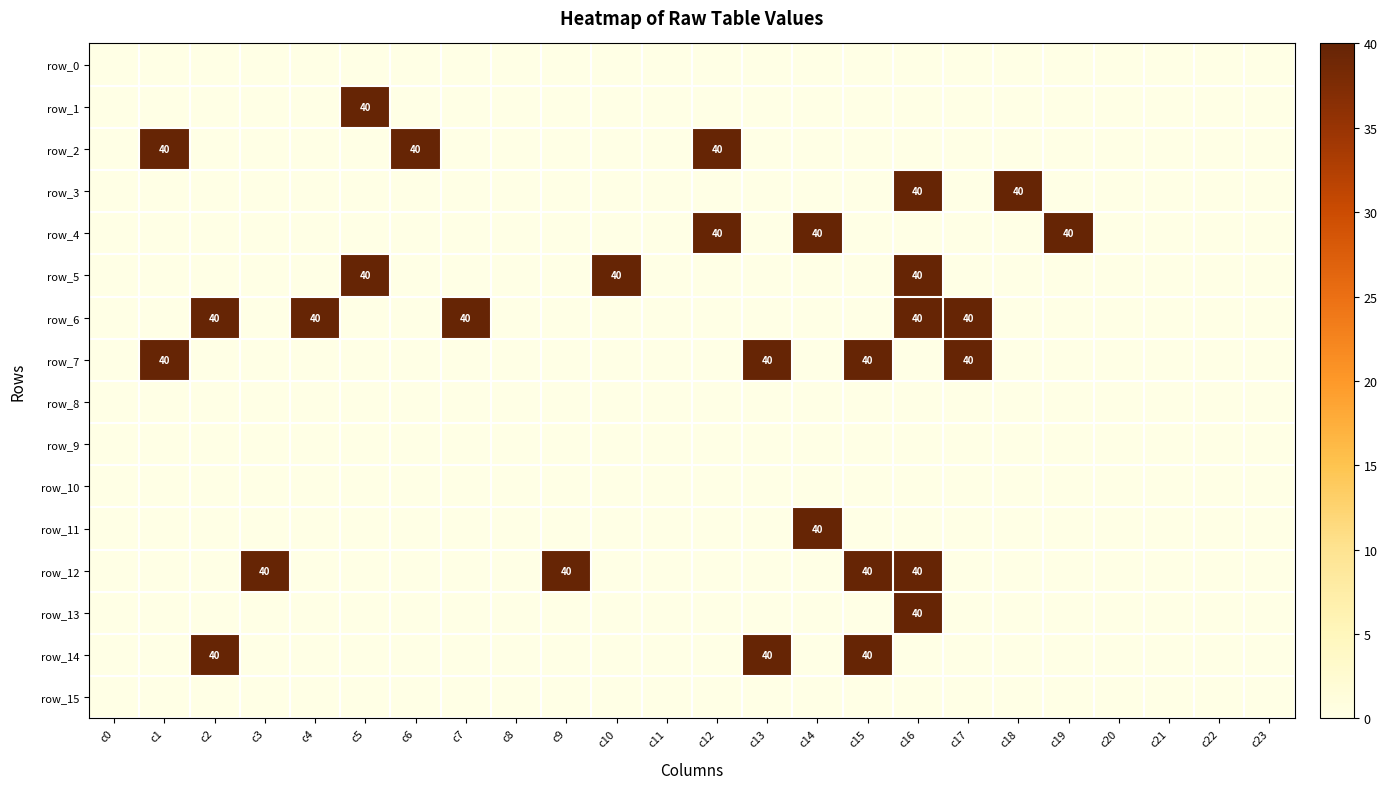

The row_13 series shows 0 at c13. True or false?

True